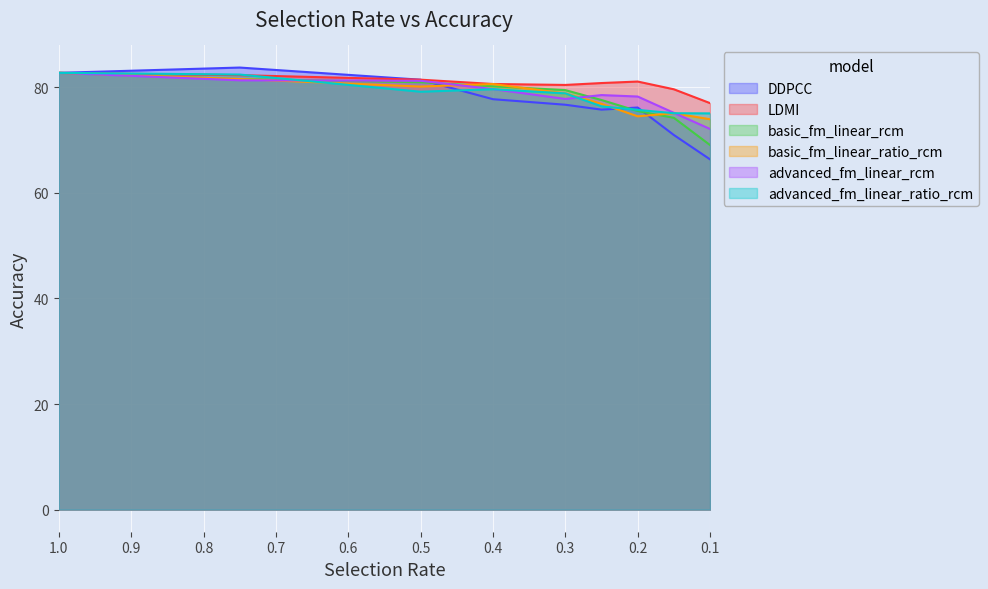

What value does the LDMI series have at 0.4?

80.6